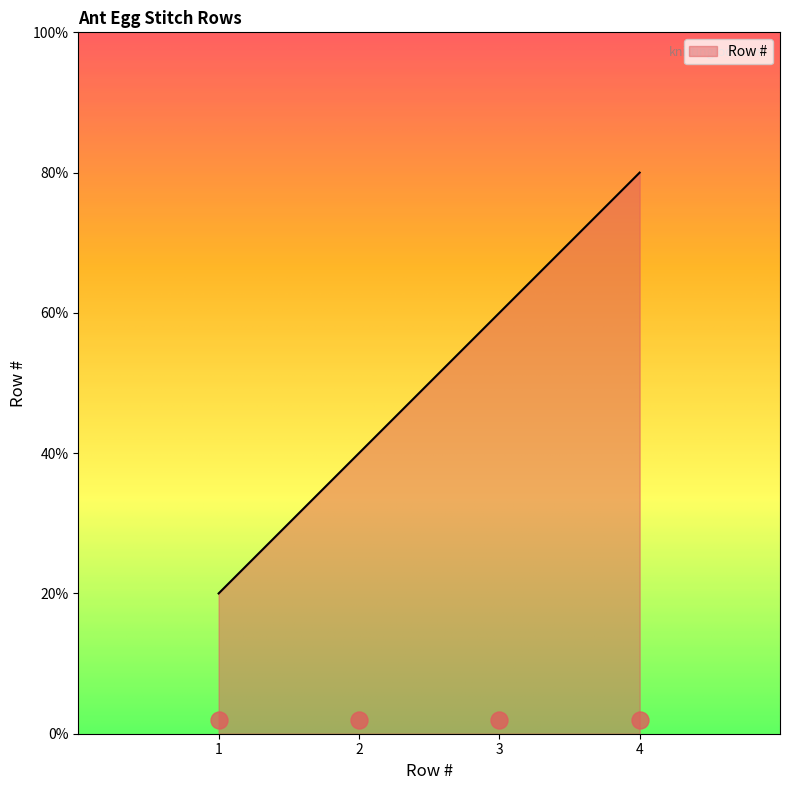

Between 2 and 1, which is larger?

2